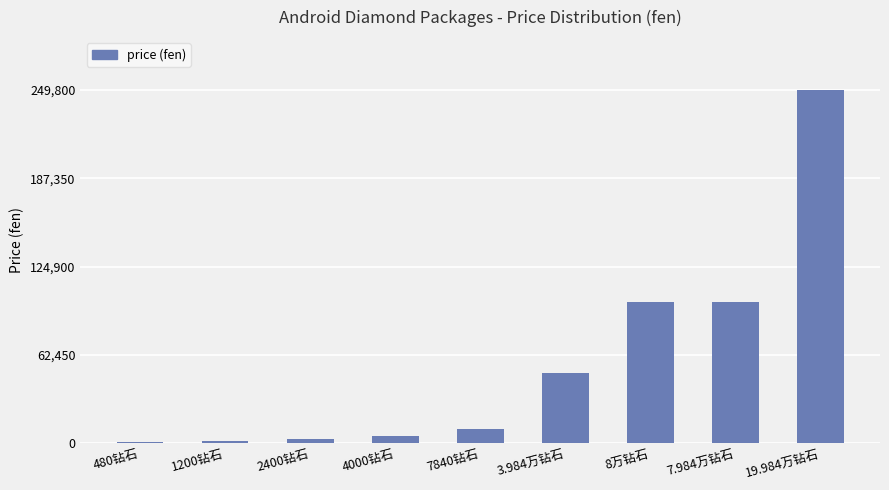

What is the greatest value displayed?

249800